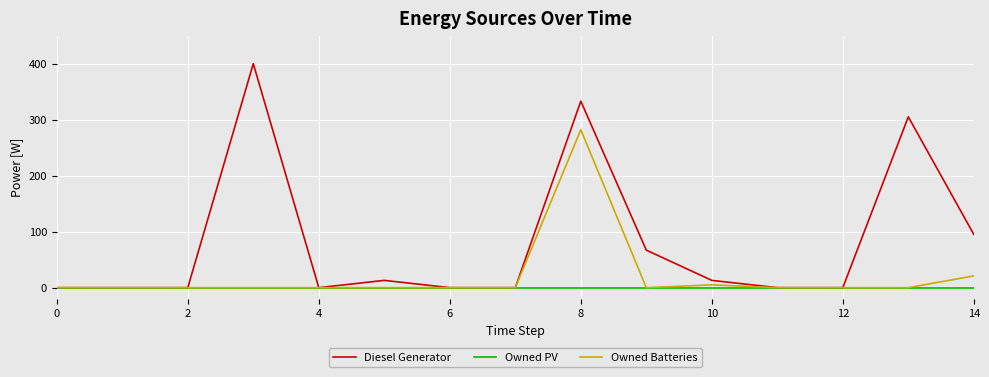

List the series in order of their peak value, lowest first.

Owned PV, Owned Batteries, Diesel Generator